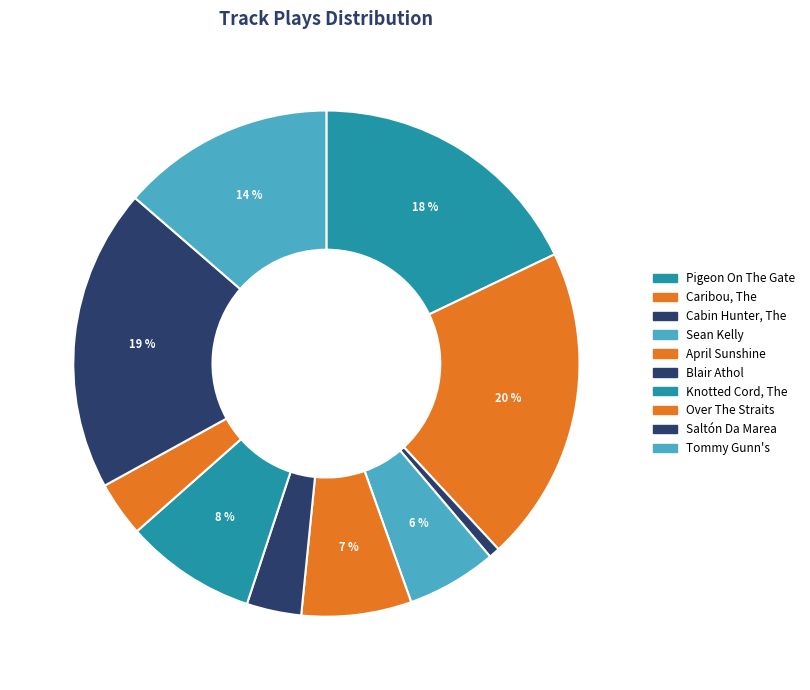

How many segments does this pie chart have?

10